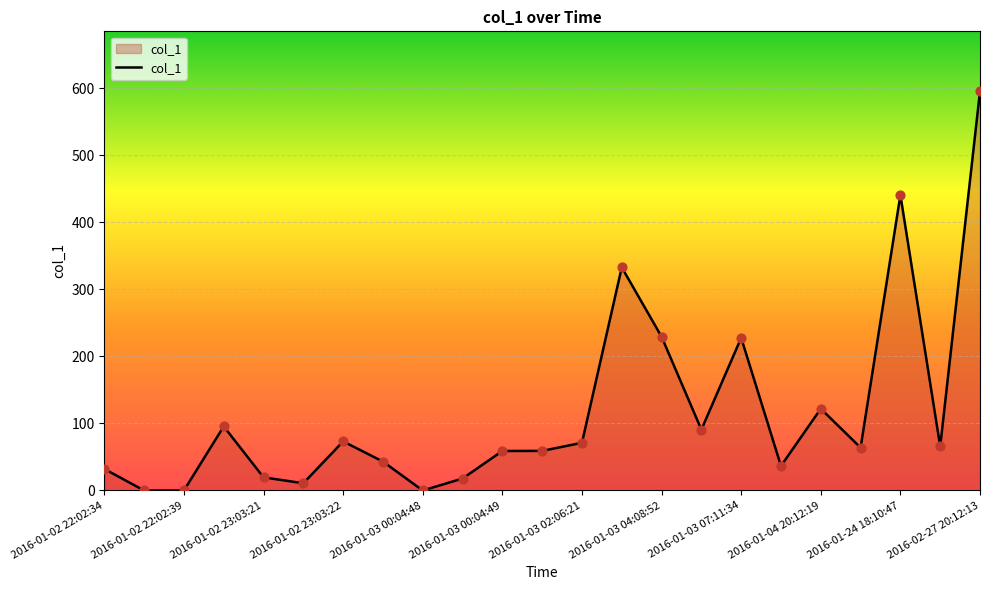

What is the maximum value shown in the chart?

595.4